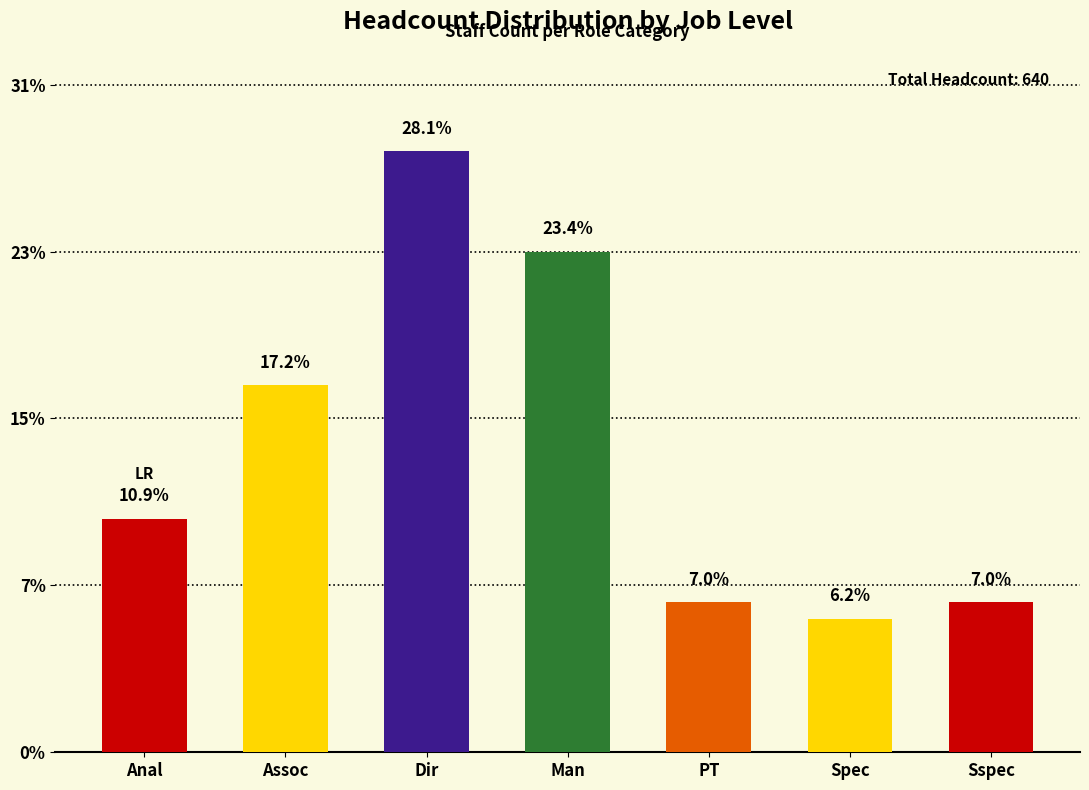

How many series are shown in this chart?

1